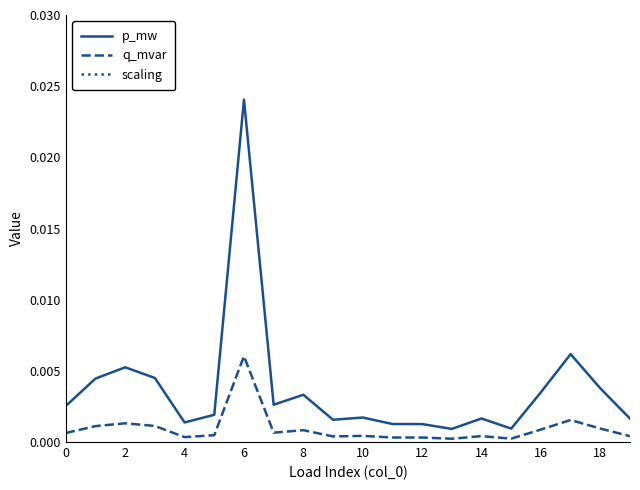

True or false: scaling and p_mw intersect in this chart.

False